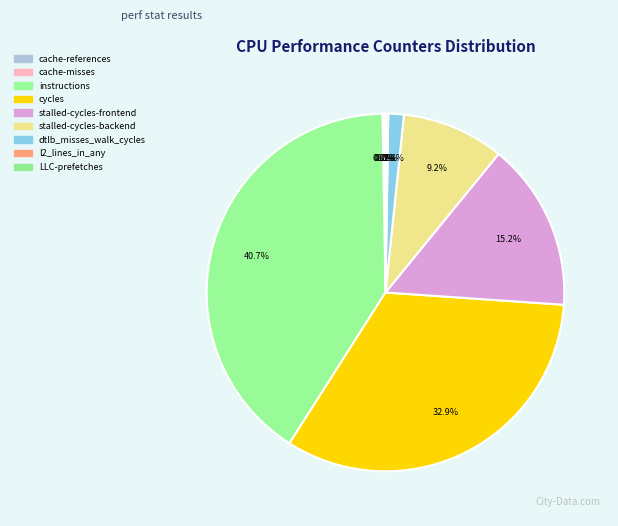

What is the ratio of the value at stalled-cycles-frontend to the value at l2_lines_in_any?

62.2